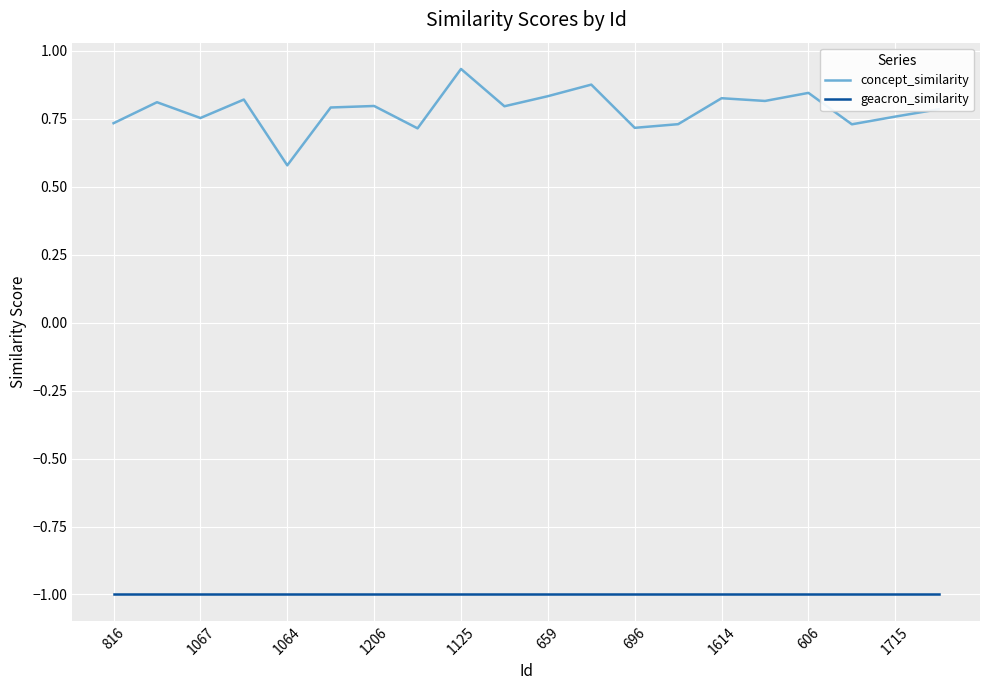

Which series has the largest range (max minus min)?

concept_similarity